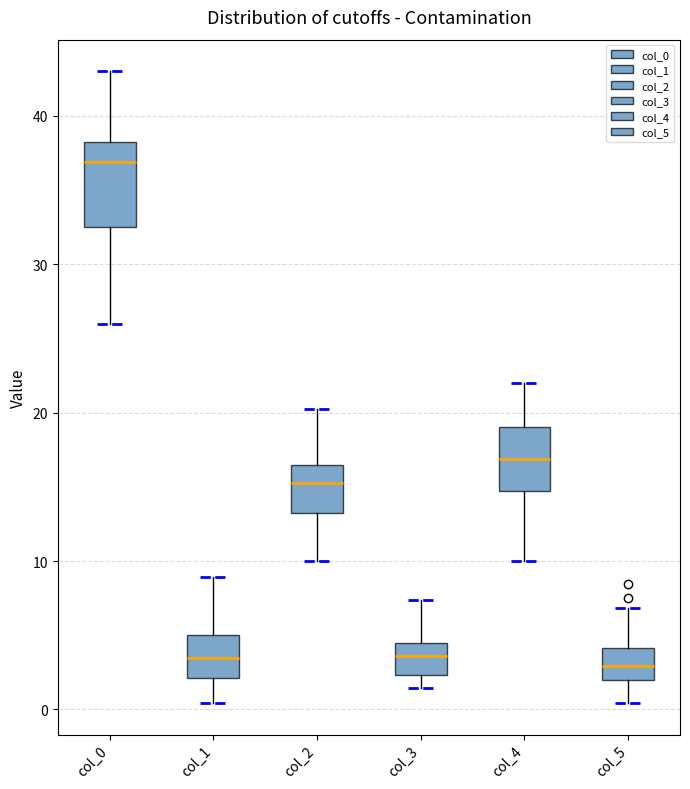

Where does the upper whisker of the box for col_0 end on the y-axis? The values are not printed on the chart, so give them approximately, as read against the axis.

43